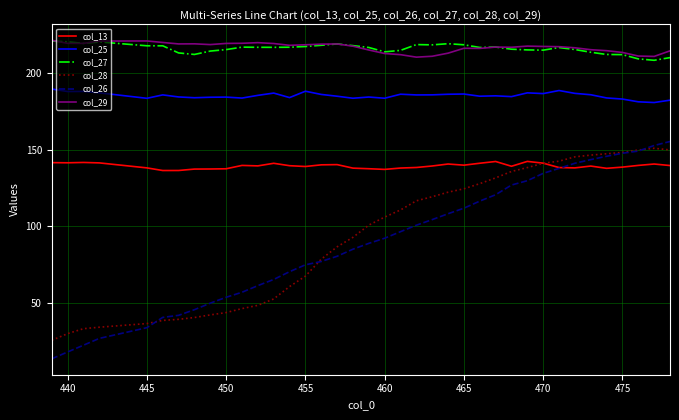

Which series has the largest range (max minus min)?

col_26